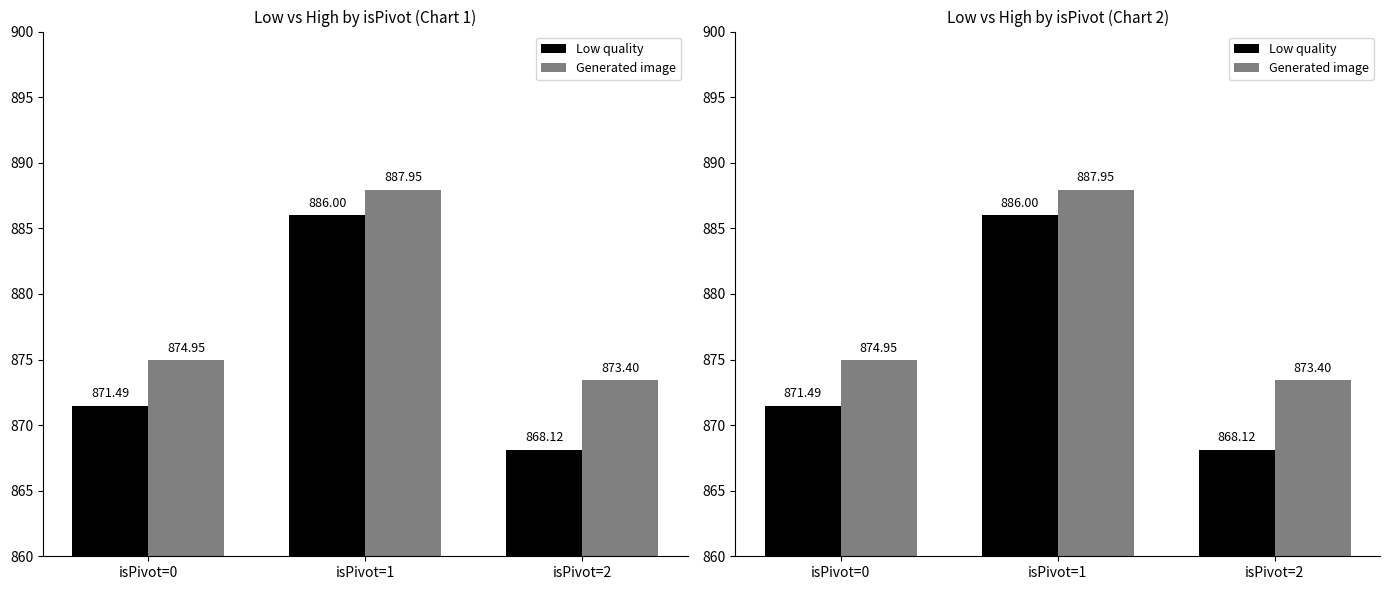

At which category is the sum across all series the highest?

isPivot=1